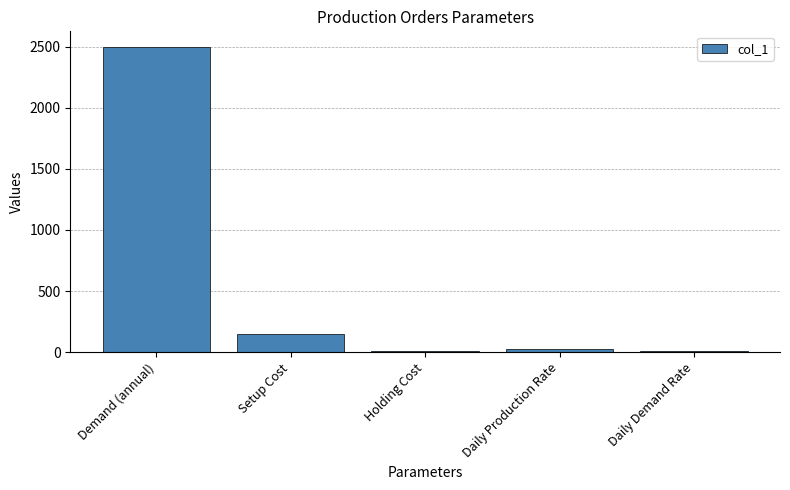

What is the label of the 2nd bar from the right?

Daily Production Rate